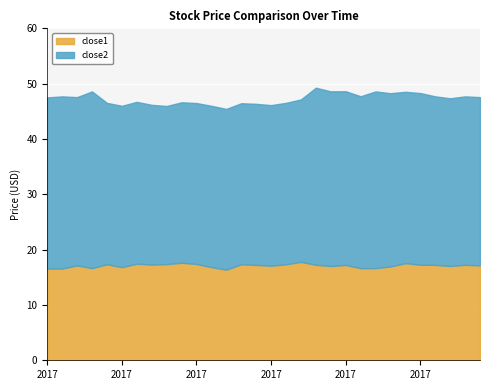

What are all the series names shown in the legend?

close1, close2